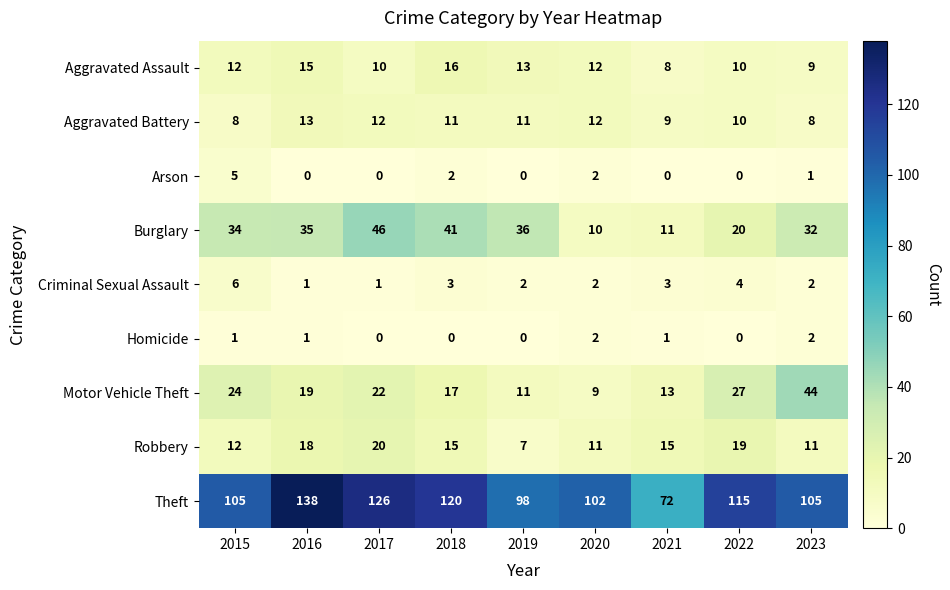

Between 2019 and 2023, which series saw the biggest shift?

Motor Vehicle Theft